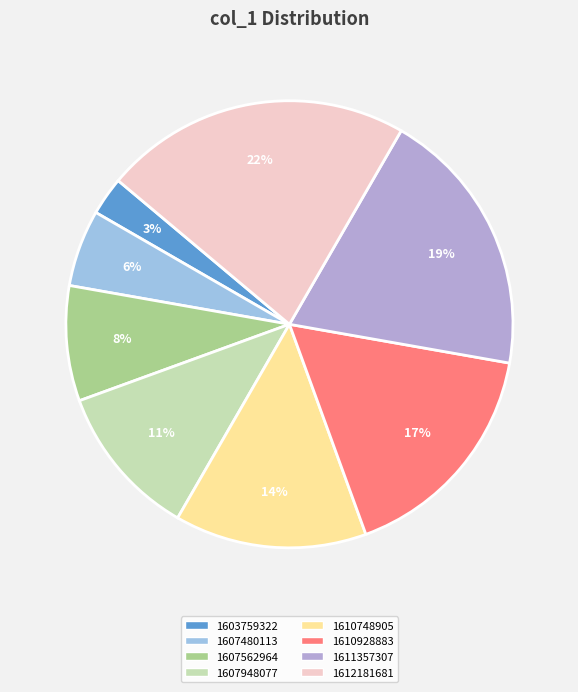

To the nearest percent, what percentage of the pie is 1612181681?

22%